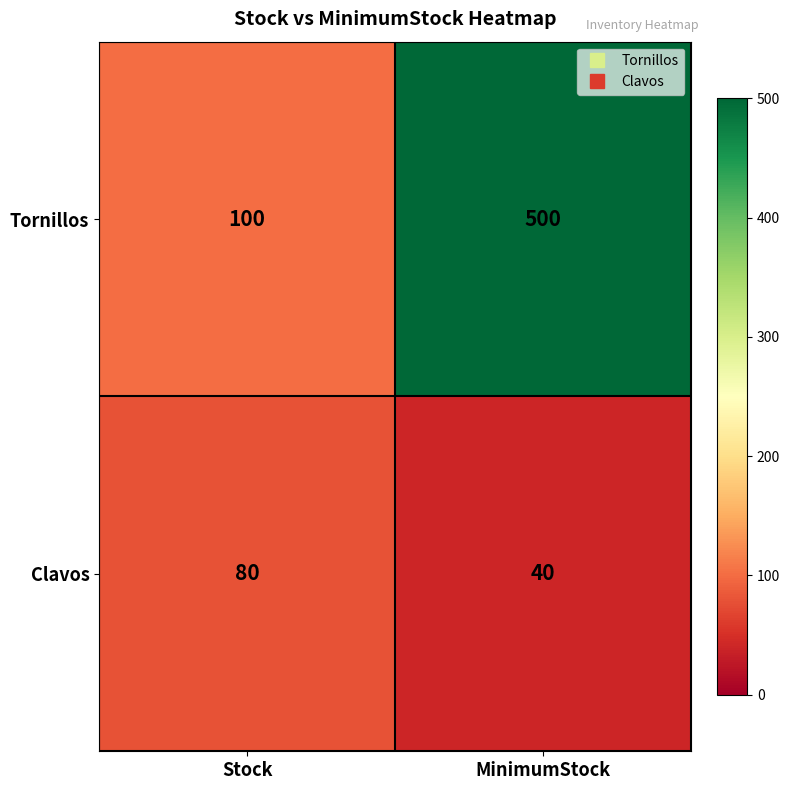

What is the average value of the Clavos series?

60